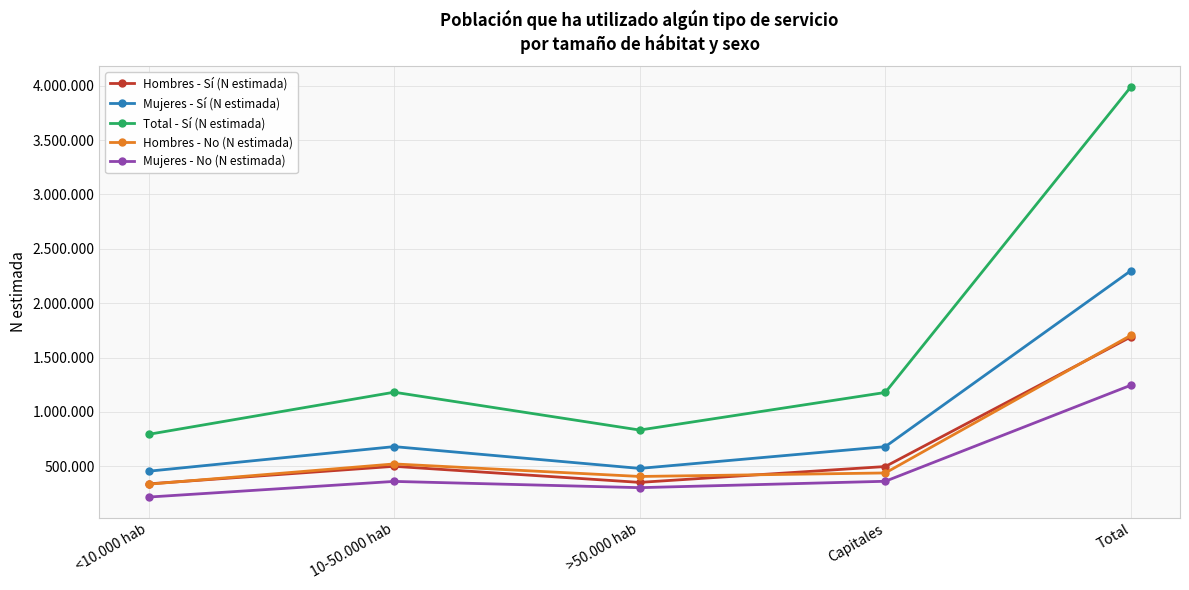

Which series changed the most between <10.000 hab and Capitales?

Total - Sí (N estimada)